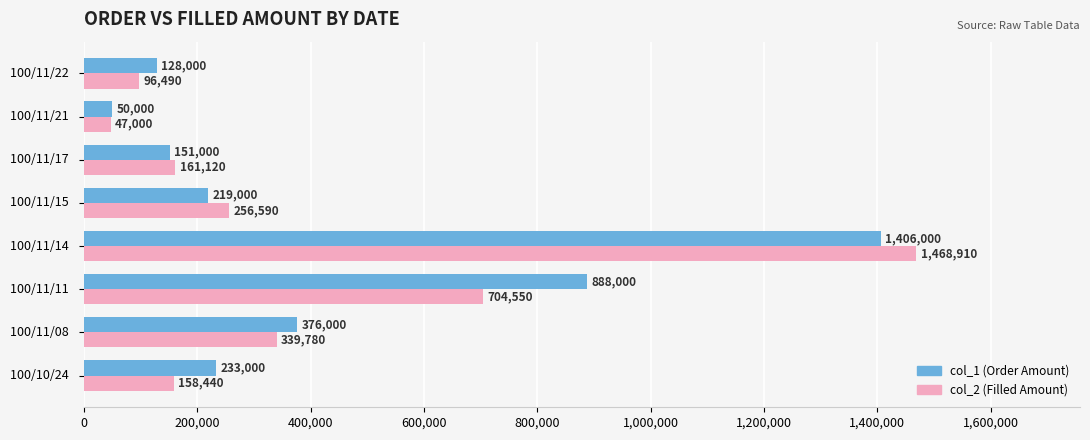

Rank the series by their maximum value, from highest to lowest.

col_2 (Filled Amount), col_1 (Order Amount)